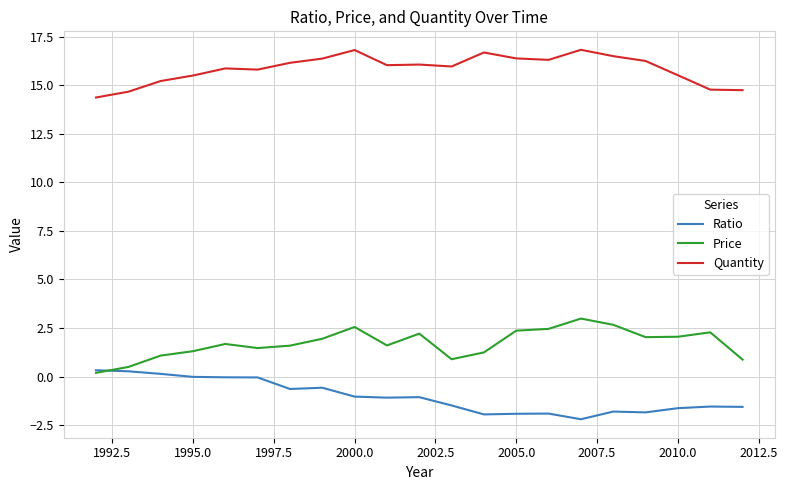

True or false: Price and Quantity cross at least once.

False